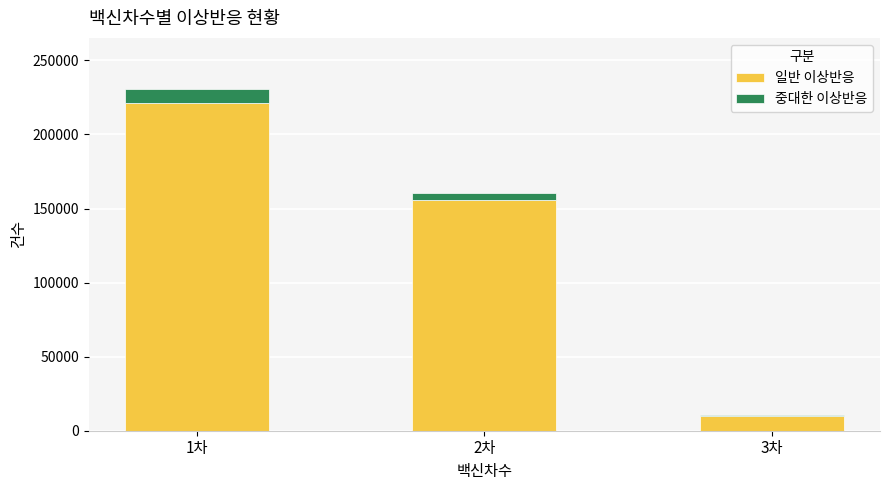

At which label is 일반 이상반응 closest to 115628?

2차